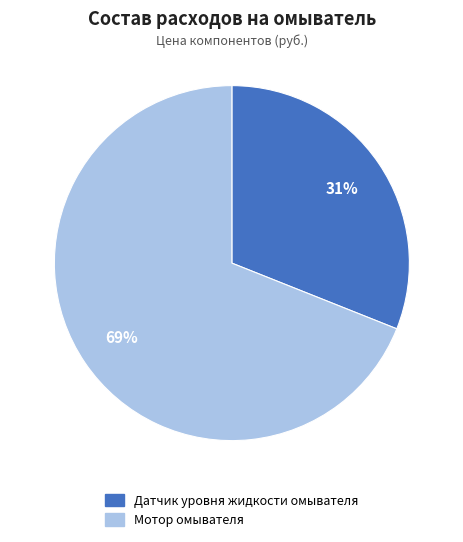

What is the smallest slice in the pie chart?

Датчик уровня жидкости омывателя